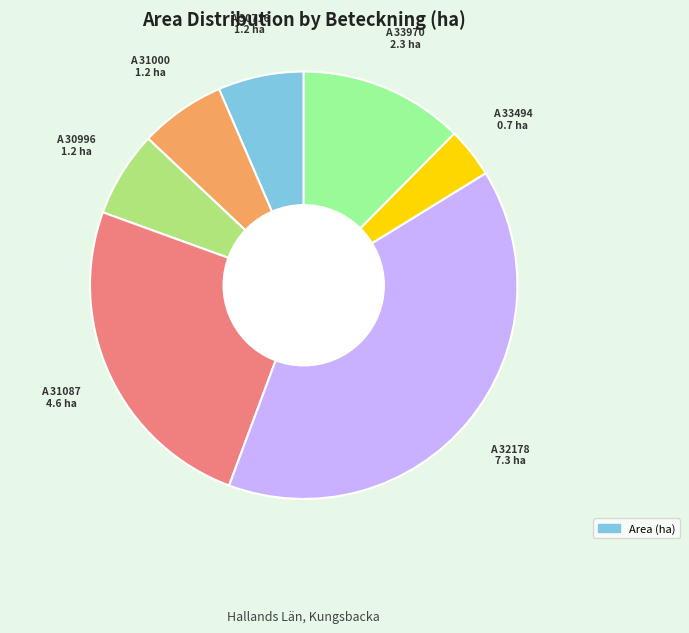

Is there any slice that represents more than half of the pie?

No